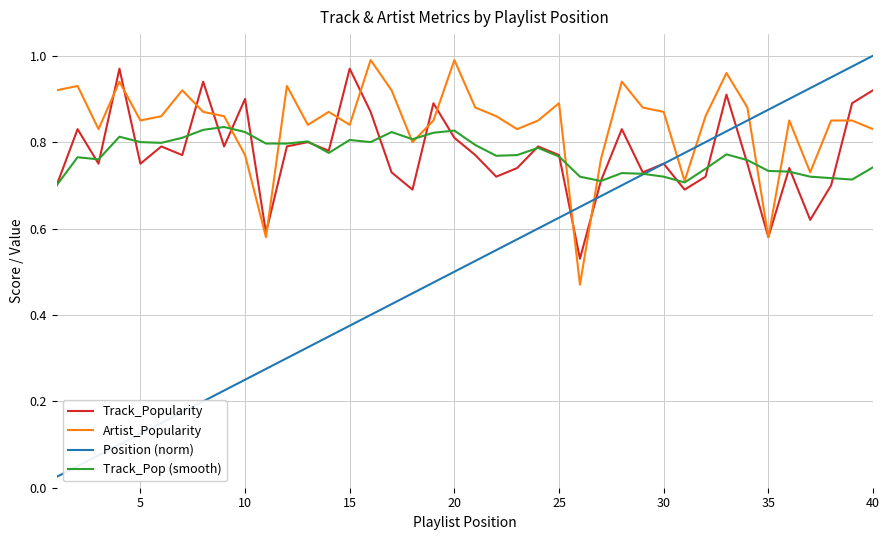

Which series ends up on top after the final intersection of Artist_Popularity and Position (norm)?

Position (norm)